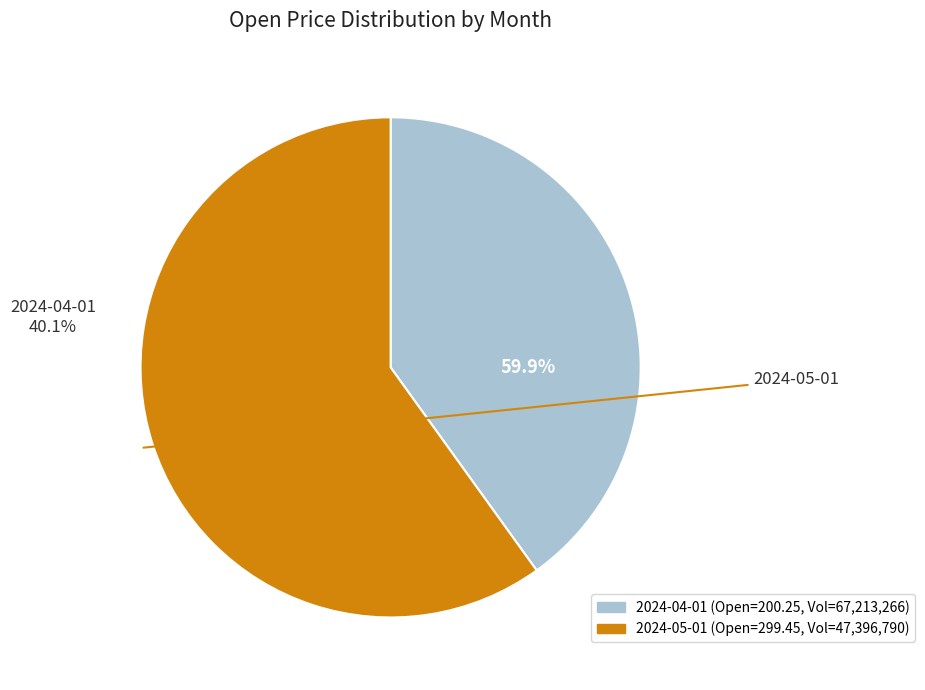

Which category has the biggest portion of the pie?

2024-05-01